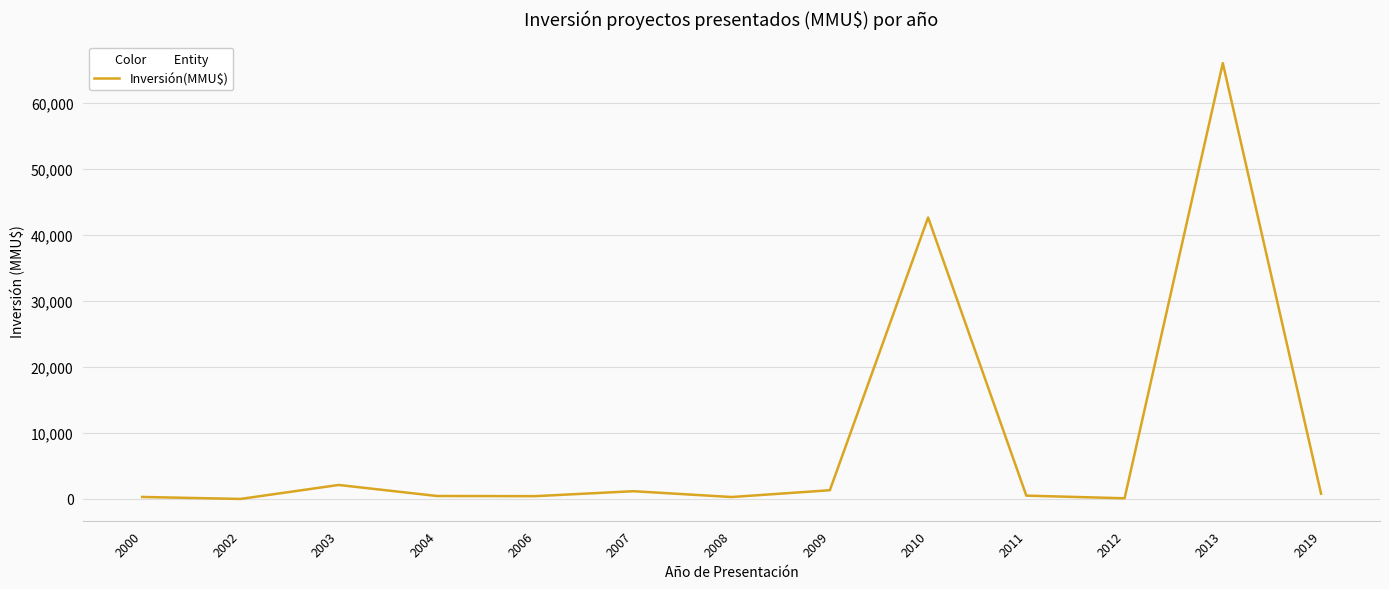

How many categories are shown in the chart?

13